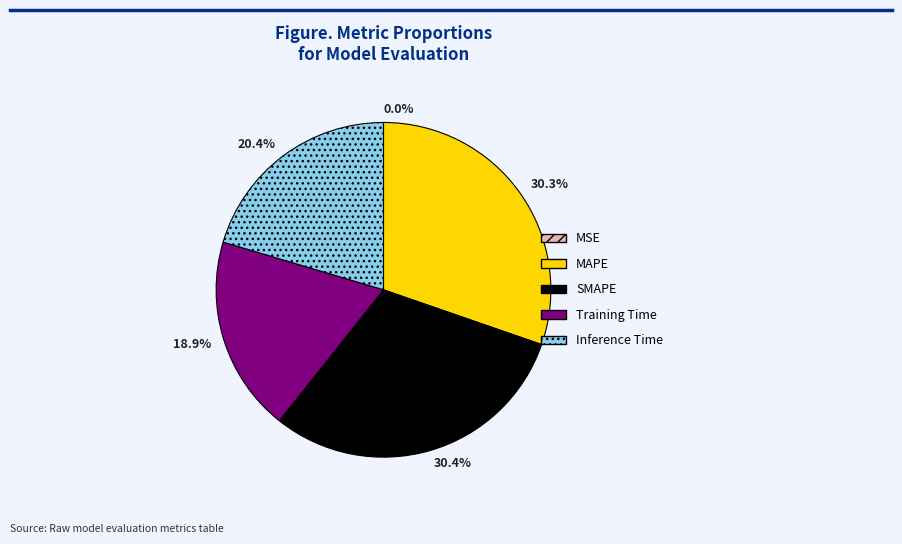

What percentage is the Inference Time slice, to the nearest percent?

20%